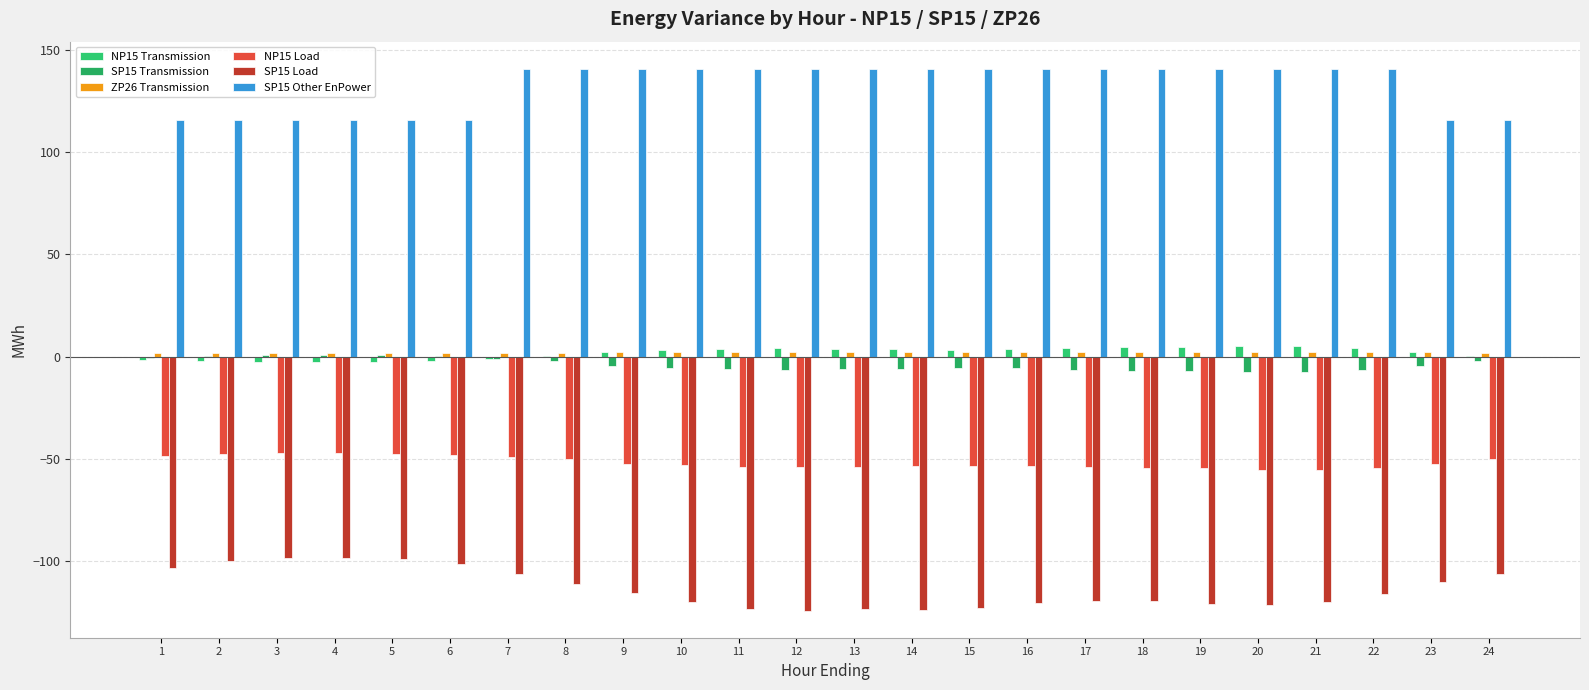

What is the highest value of the NP15 Transmission series?

5.5